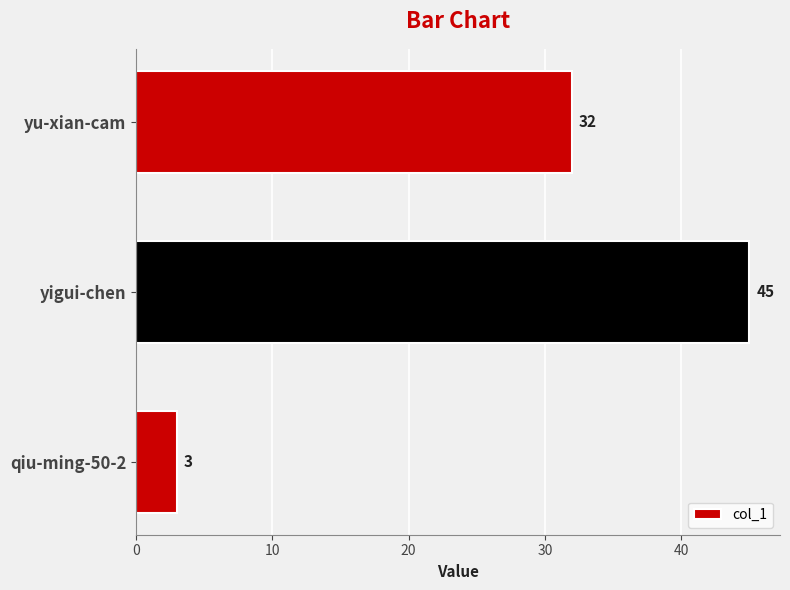

What is the minimum value shown in the chart?

3